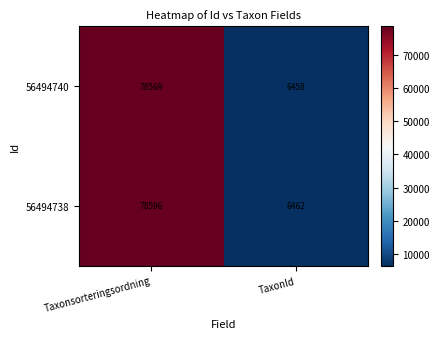

Count the number of categories in the chart.

2